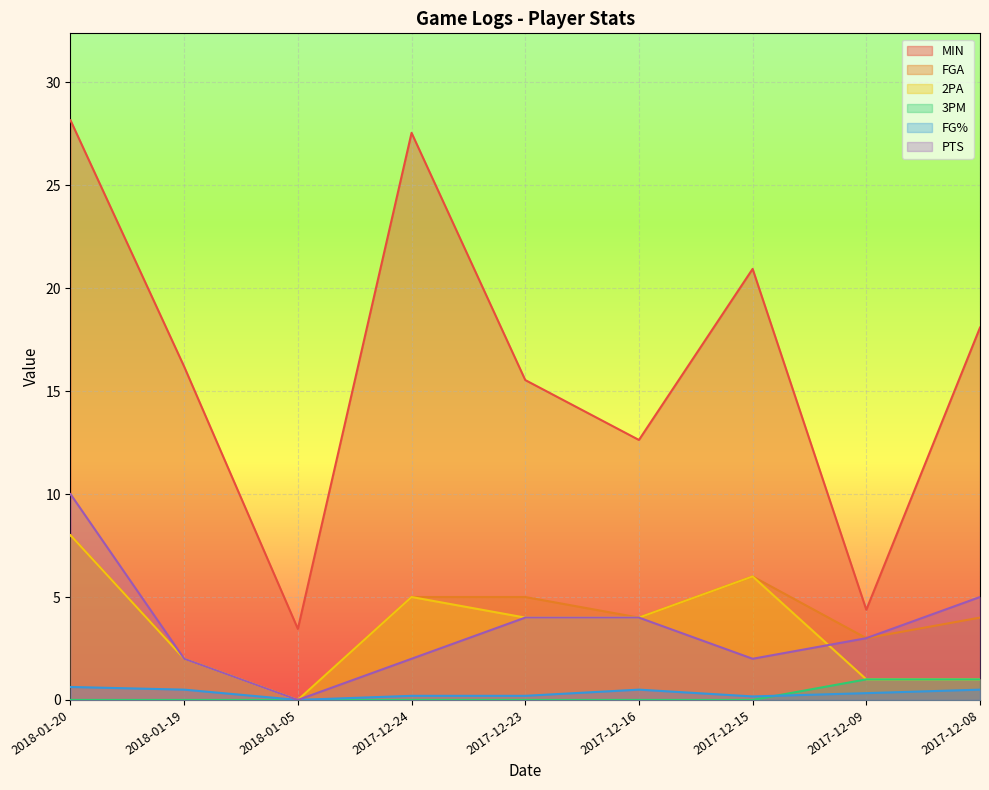

What is the average value of the FG% series?

0.3